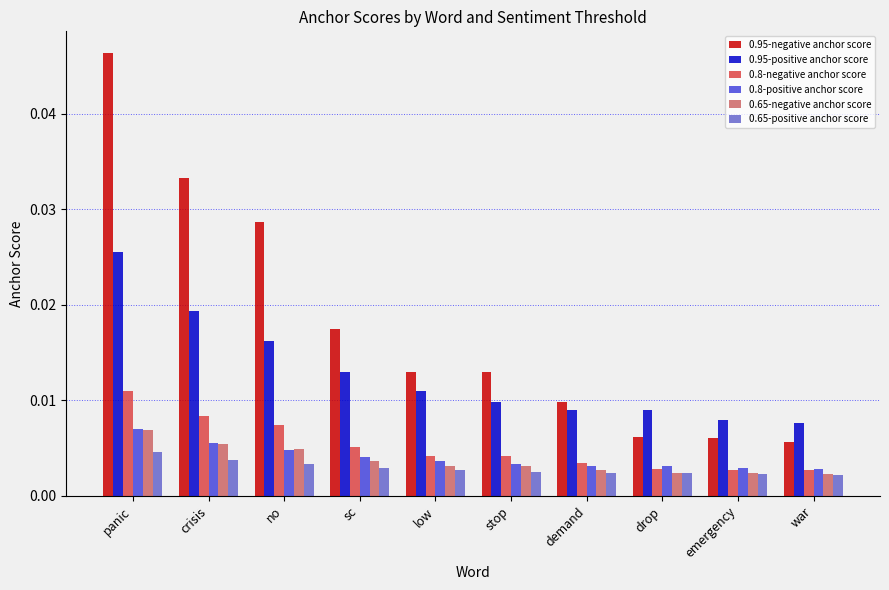

Count the 0.95-negative anchor score values in the range 0 to 1.

10